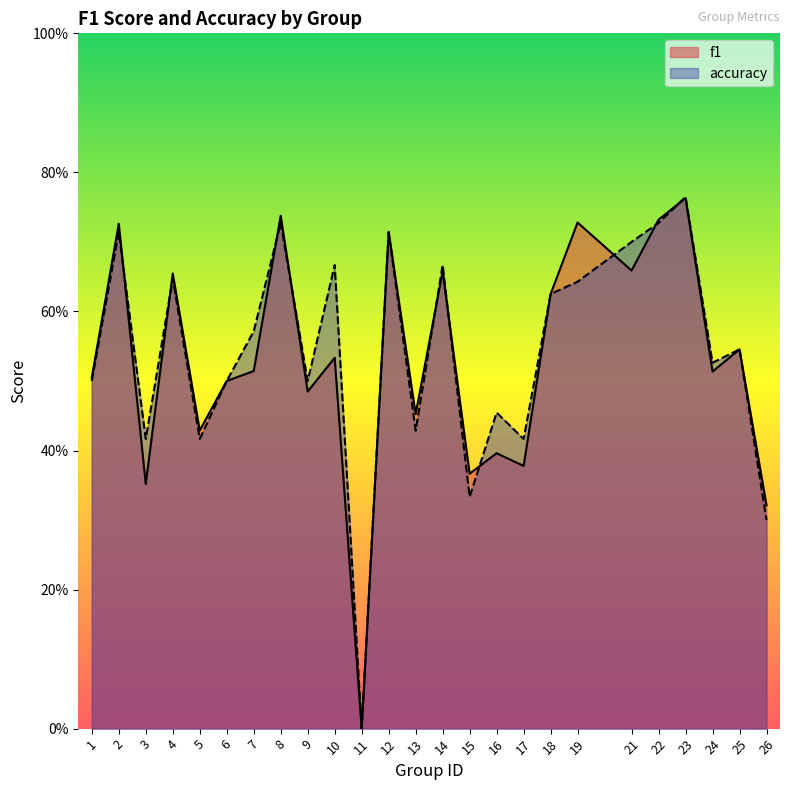

Reading right to left, what are all the values shown in this chart?

f1: 26=0.3	25=0.5	24=0.5	23=0.8	22=0.7	21=0.7	19=0.7	18=0.6	17=0.4	16=0.4	15=0.4	14=0.7	13=0.5	12=0.7	11=0.0	10=0.5	9=0.5	8=0.7	7=0.5	6=0.5	5=0.4	4=0.7	3=0.4	2=0.7	1=0.5
accuracy: 26=0.3	25=0.5	24=0.5	23=0.8	22=0.7	21=0.7	19=0.6	18=0.6	17=0.4	16=0.5	15=0.3	14=0.7	13=0.4	12=0.7	11=0.0	10=0.7	9=0.5	8=0.7	7=0.6	6=0.5	5=0.4	4=0.6	3=0.4	2=0.7	1=0.5